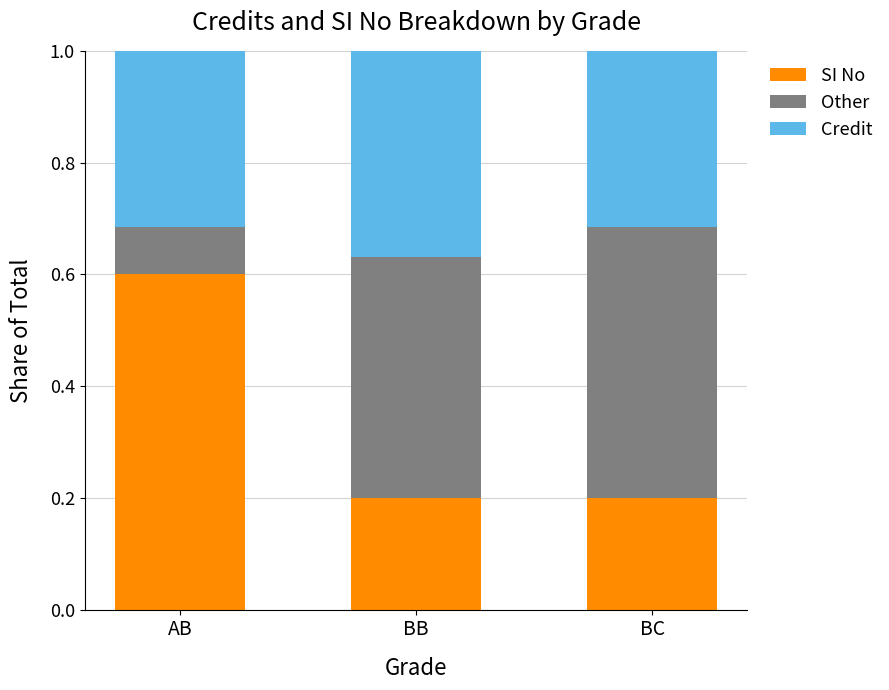

Reading left to right, transcribe the values for SI No.

0.6	0.2	0.2